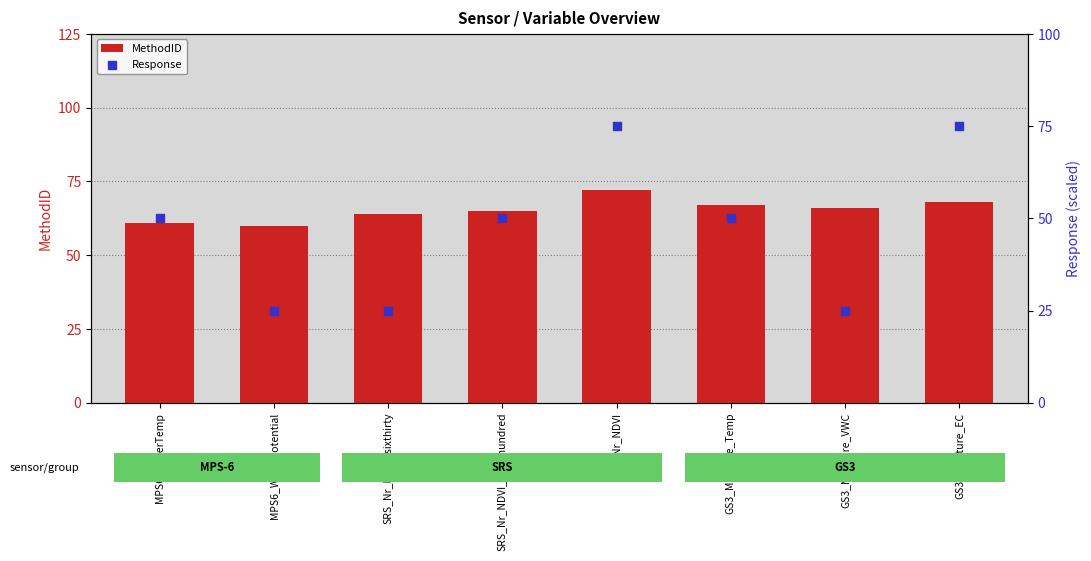

Which series has the largest total across all categories?

MethodID